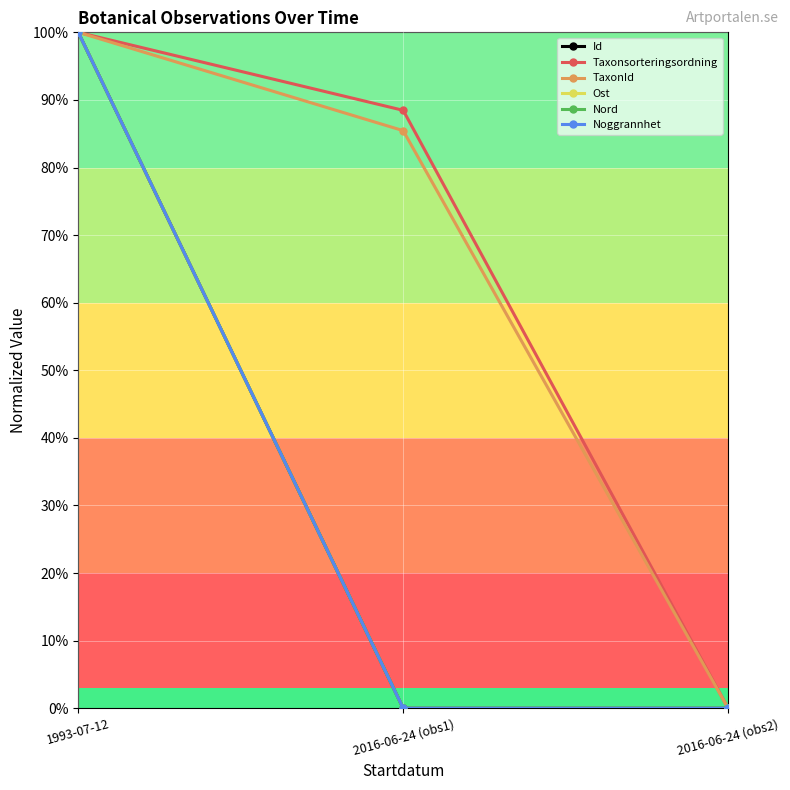

Rank the categories by Ost value from highest to lowest.

1993-07-12, 2016-06-24 (obs1), 2016-06-24 (obs2)